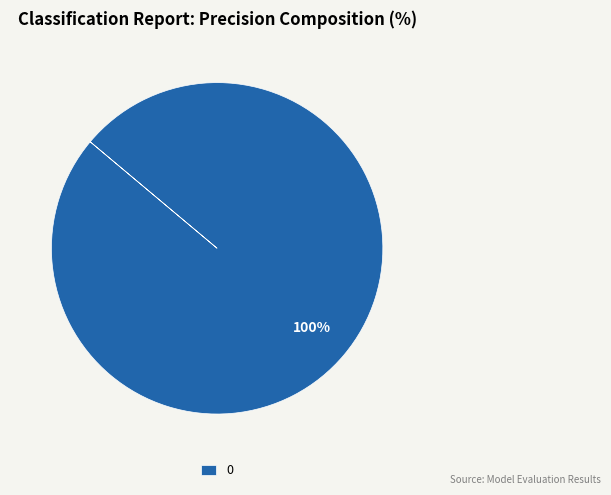

True or false: 0 accounts for 88% of the total.

False